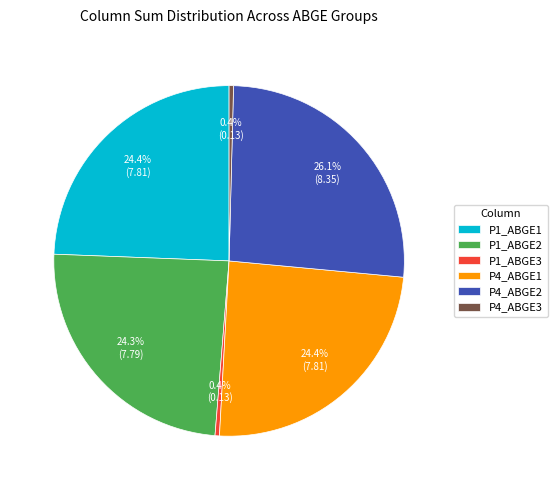

How much of the chart is everything except P4_ABGE2?

73.9%